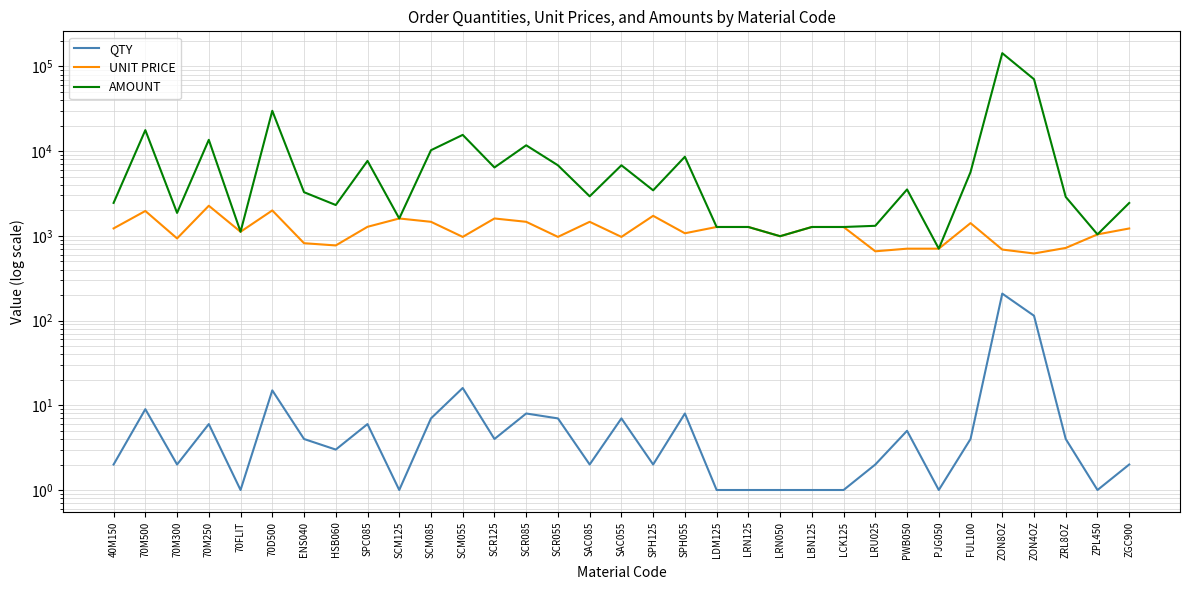

Which category has the lowest value across all series?

70FLIT